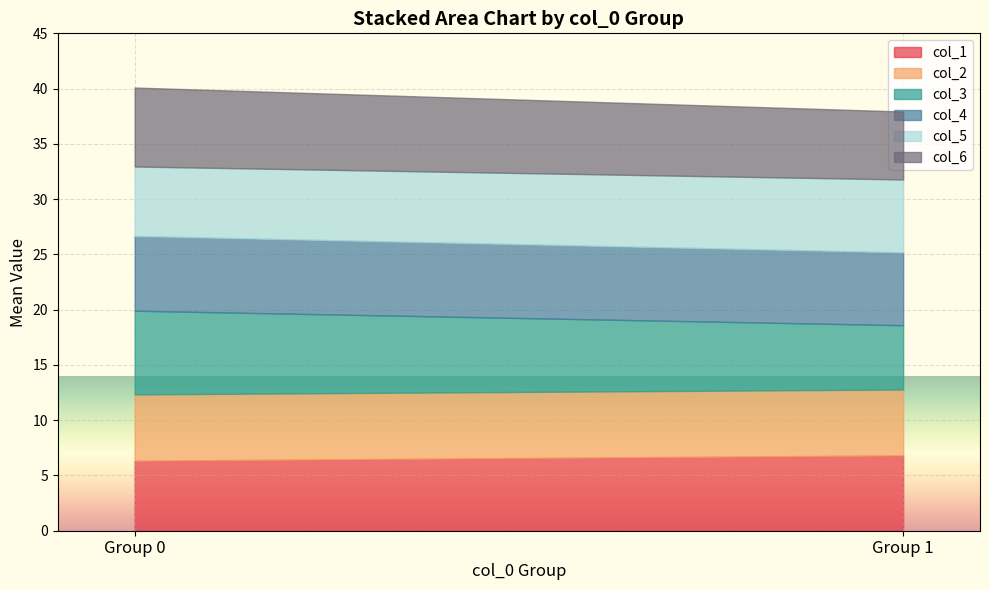

Is it true that col_5 equals 6.0 at 0?

True